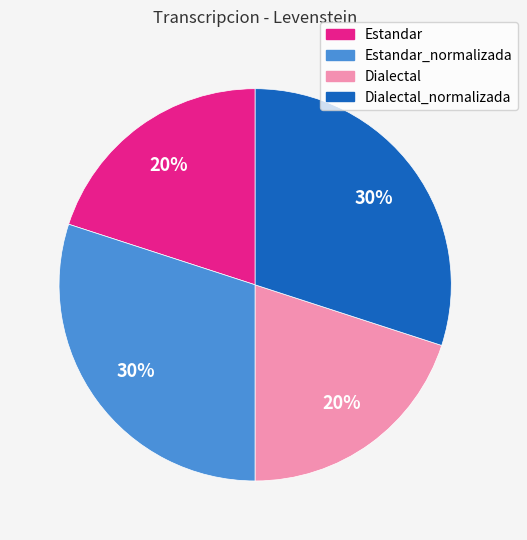

To the nearest percent, what is the average slice percentage?

25%